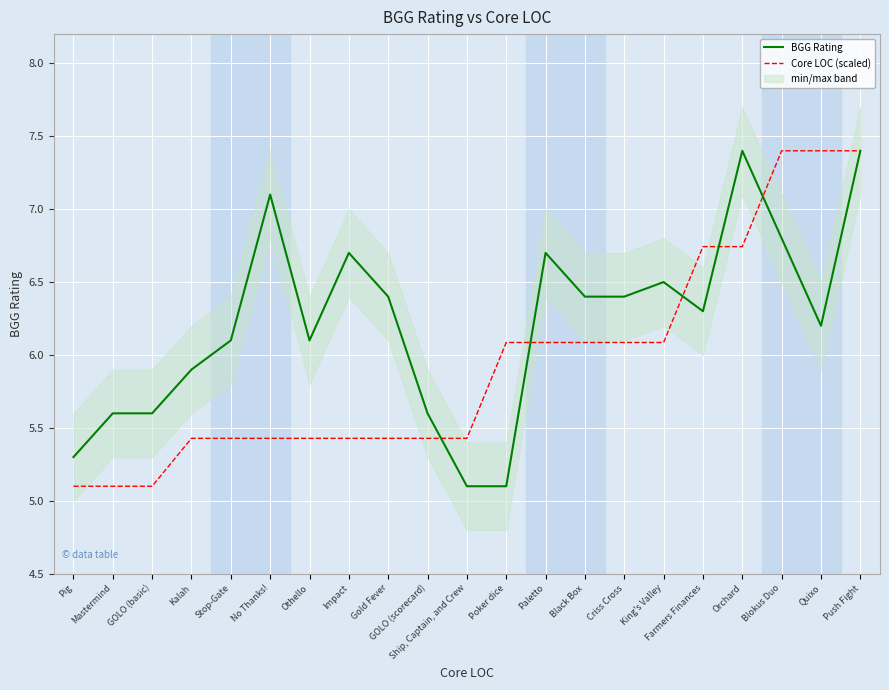

What is the value of the Core LOC (scaled) point at the 18th from the left?

6.7